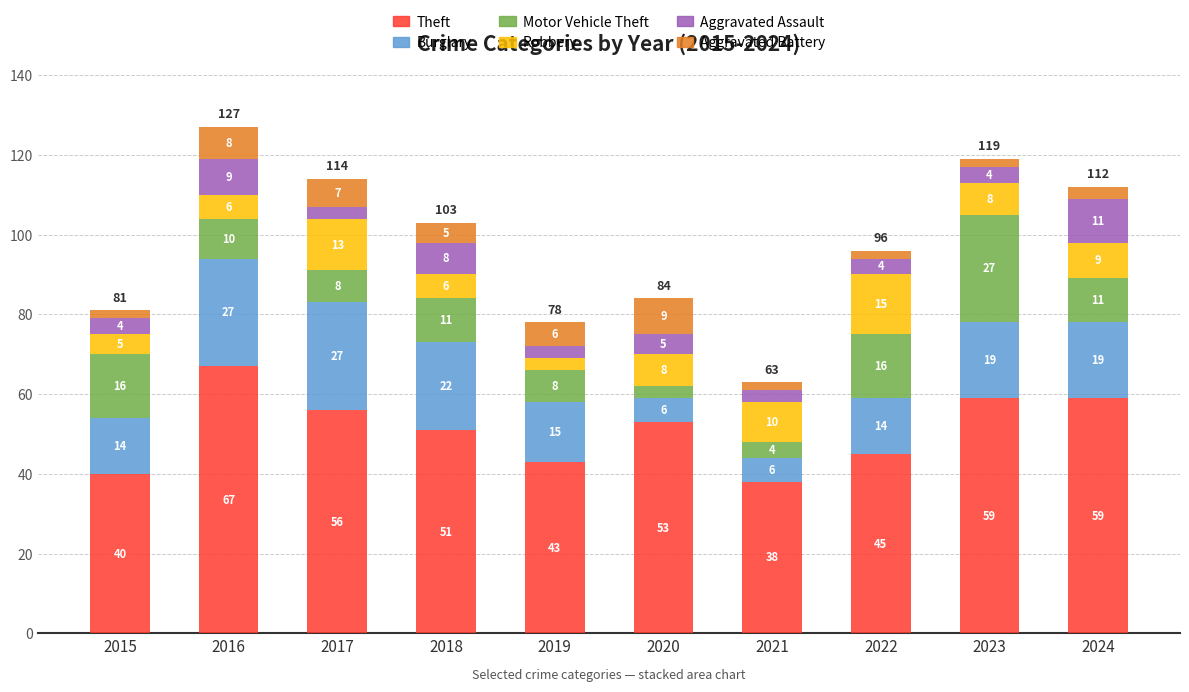

What is the sum of the Theft values at 2023 and 2016?

126